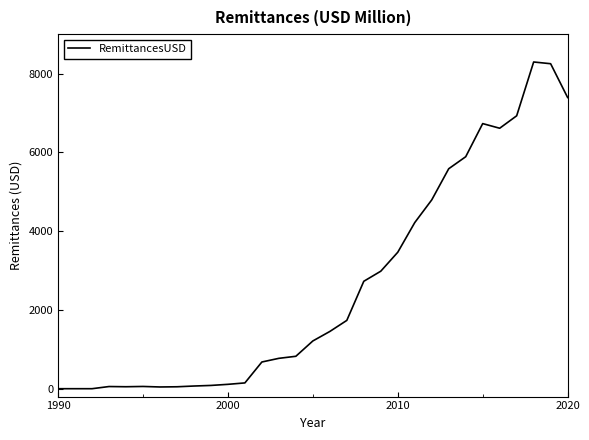

What is the difference between the maximum and minimum values?

8294